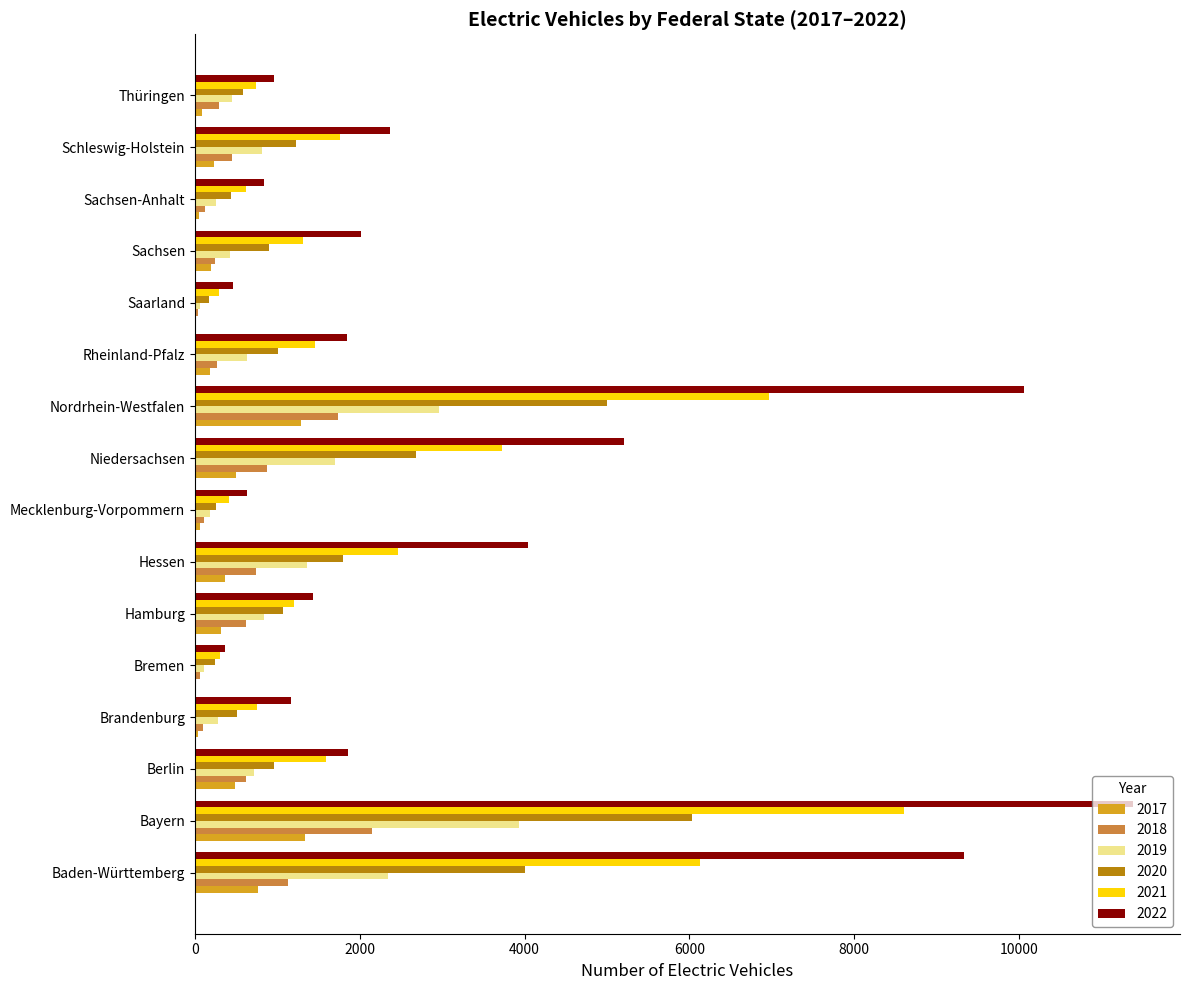

Which category has the highest value across all series?

Bayern